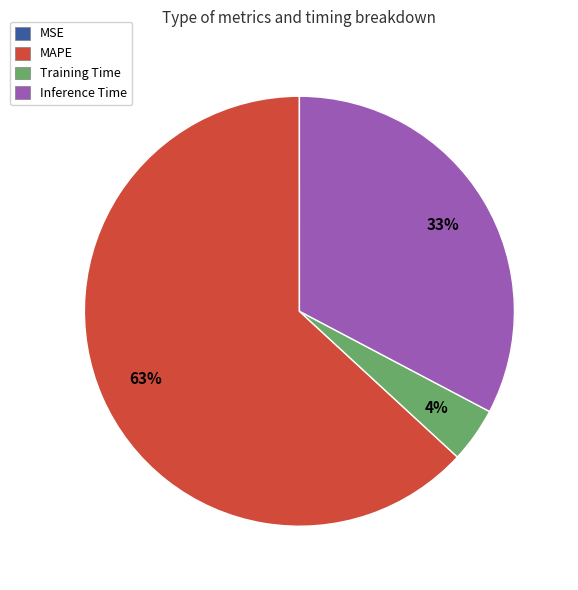

Does any single category account for the majority?

Yes